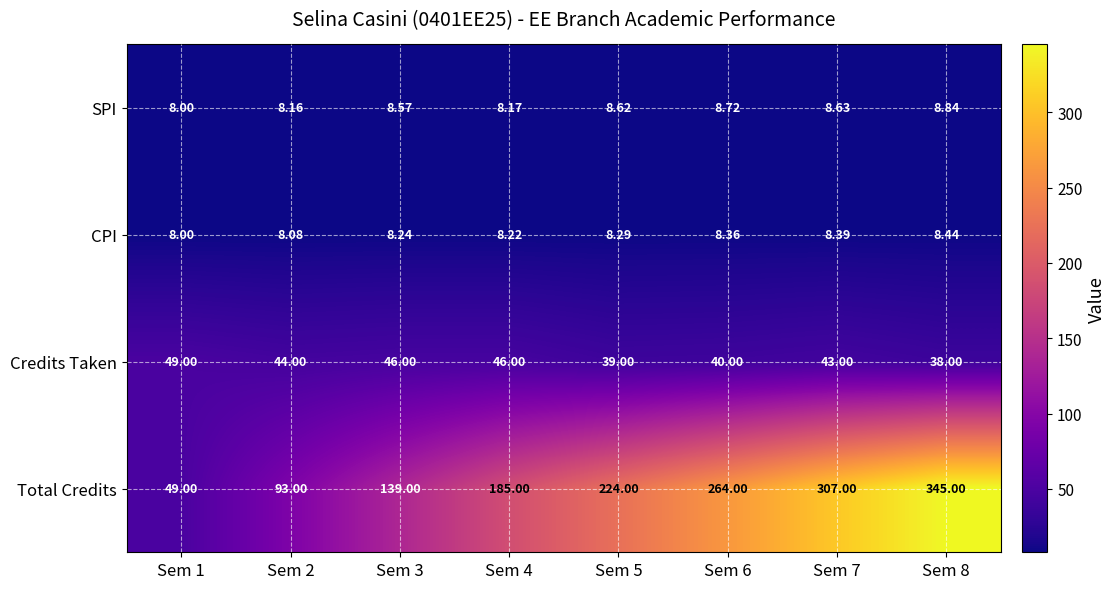

Between Sem 7 and Sem 8, which series saw the biggest shift?

Total Credits